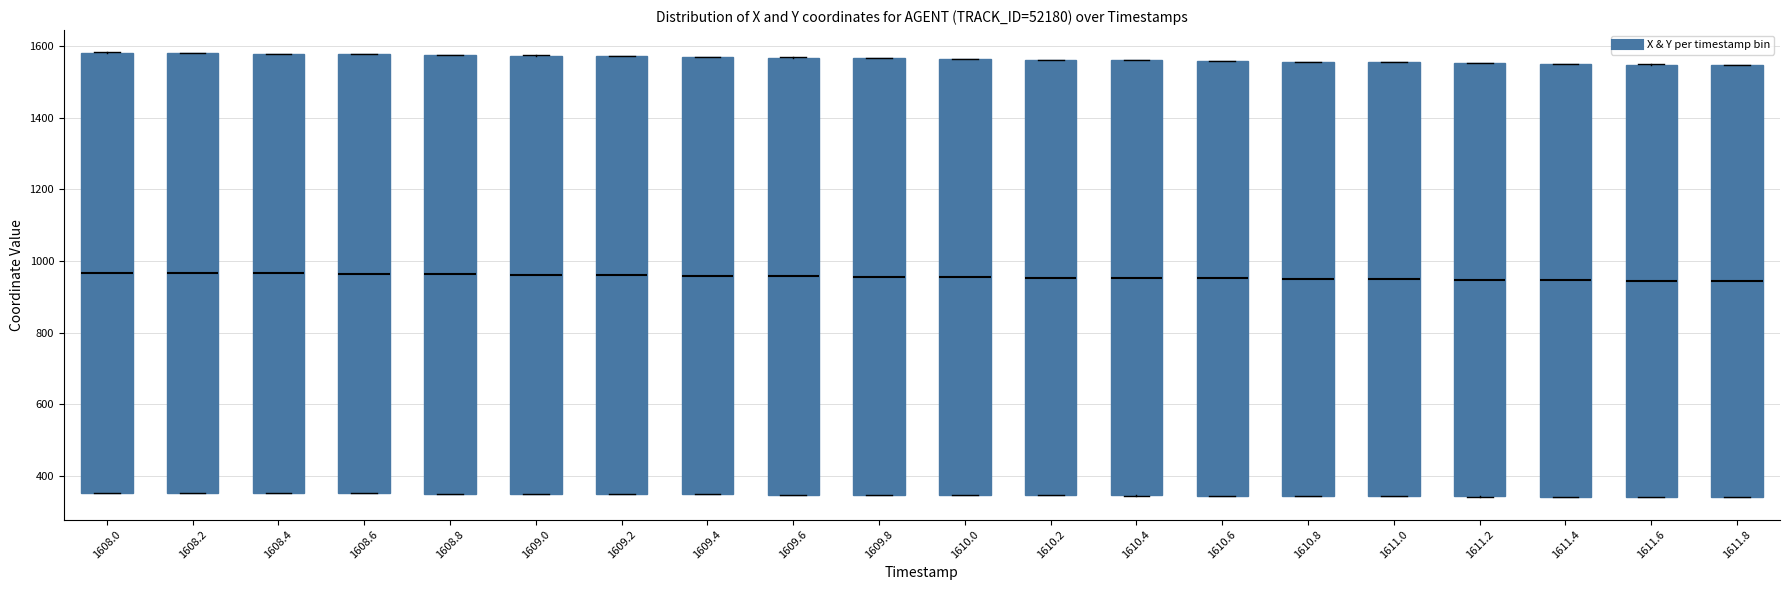

Where is the upper edge of the box at x = 1609.0 on the y-axis? The values are not printed on the chart, so give them approximately, as read against the axis.

1580